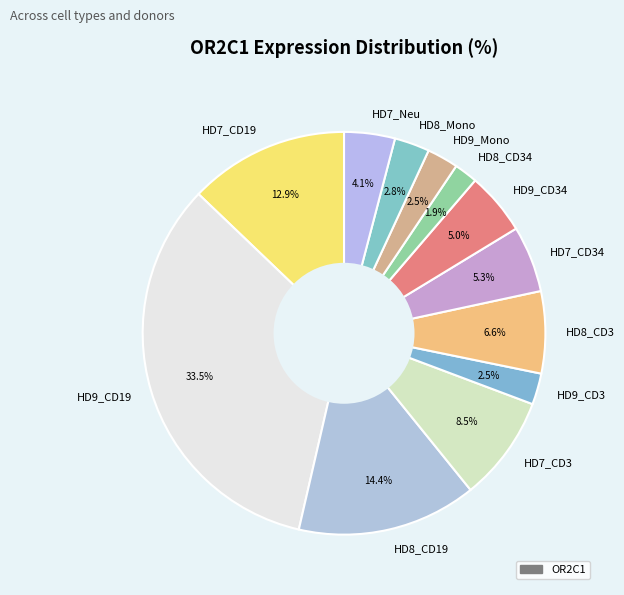

Which category has the biggest portion of the pie?

HD9_CD19